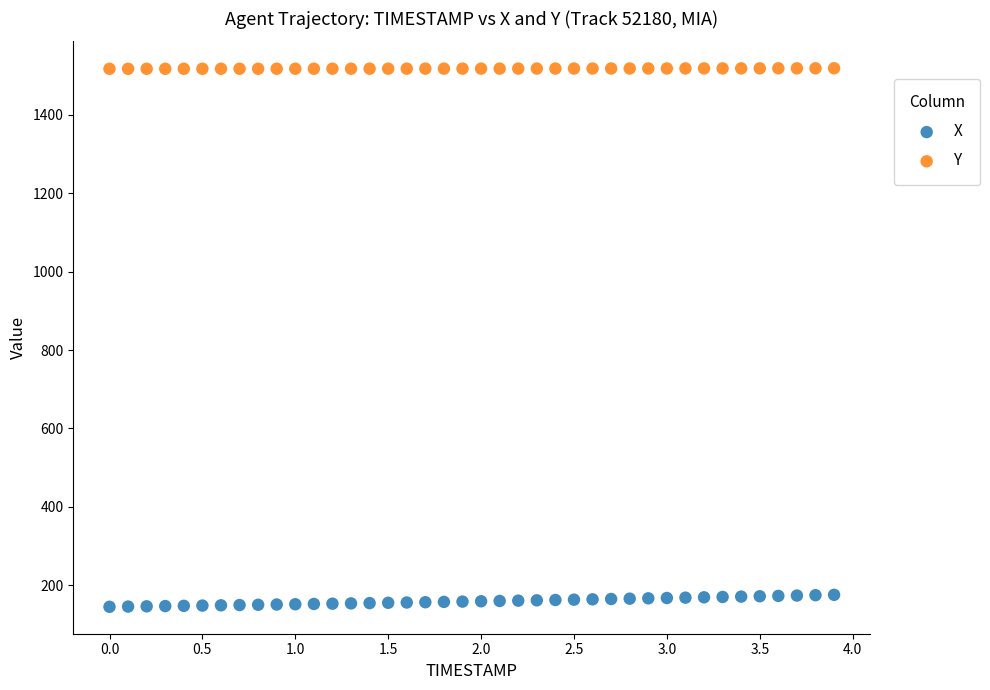

Across all data points, what is the range of Y values (max minus min)?

1373.0